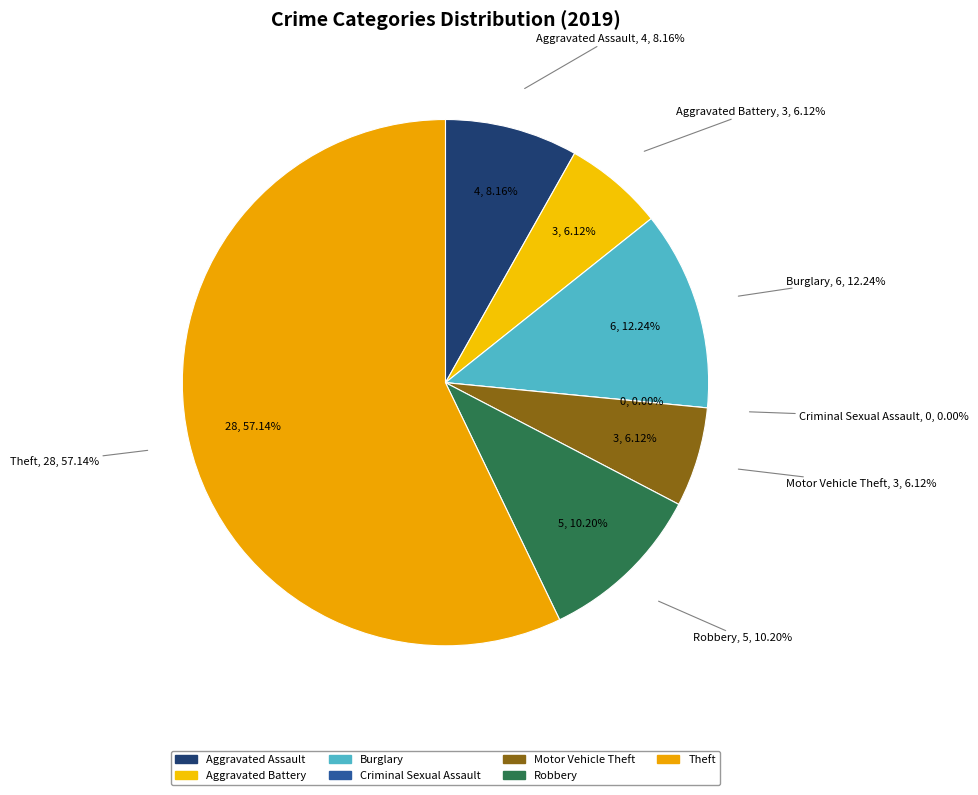

Combined, what portion of the pie is Aggravated Assault and Theft?

65.3%